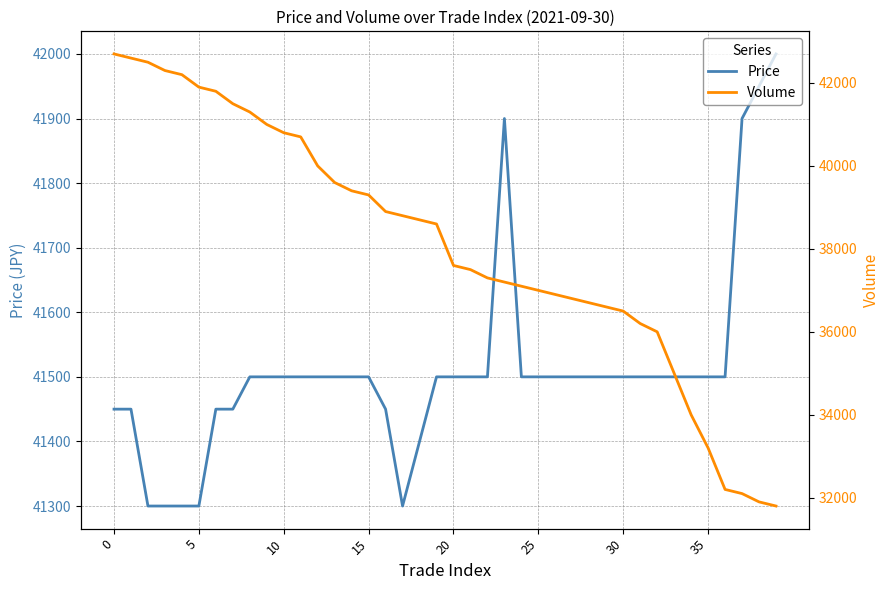

Reading left to right, what are all the values shown in this chart?

Price: 41450	41450	41300	41300	41300	41300	41450	41450	41500	41500	41500	41500	41500	41500	41500	41500	41450	41300	41400	41500	41500	41500	41500	41900	41500	41500	41500	41500	41500	41500	41500	41500	41500	41500	41500	41500	41500	41900	41950	42000
Volume: 42700	42600	42500	42300	42200	41900	41800	41500	41300	41000	40800	40700	40000	39600	39400	39300	38900	38800	38700	38600	37600	37500	37300	37200	37100	37000	36900	36800	36700	36600	36500	36200	36000	35000	34000	33200	32200	32100	31900	31800